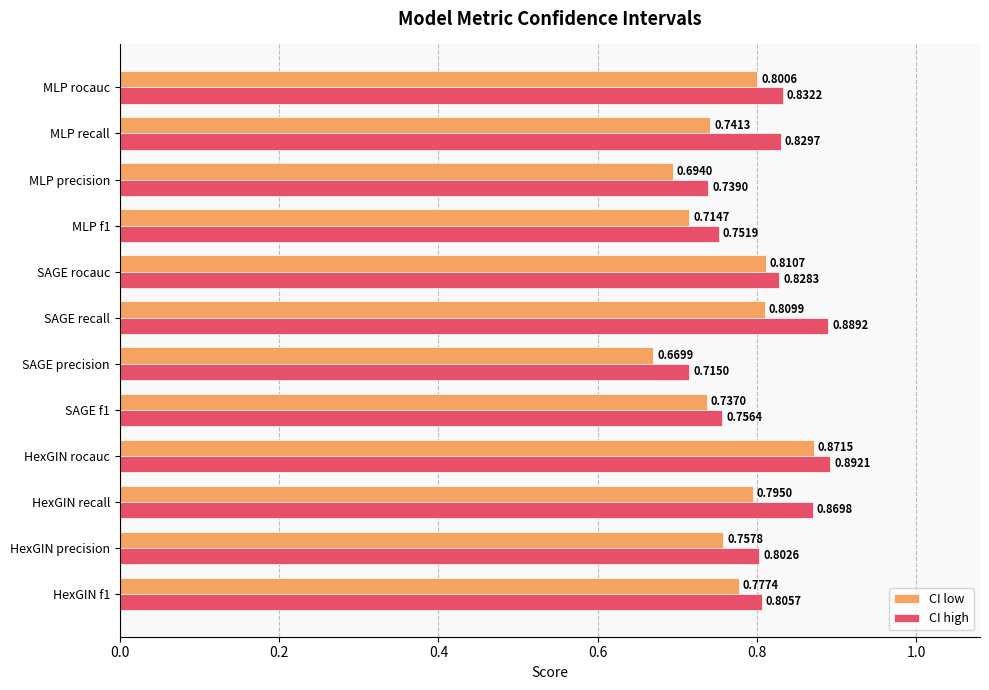

Where is CI high nearest to the value 0?

SAGE precision